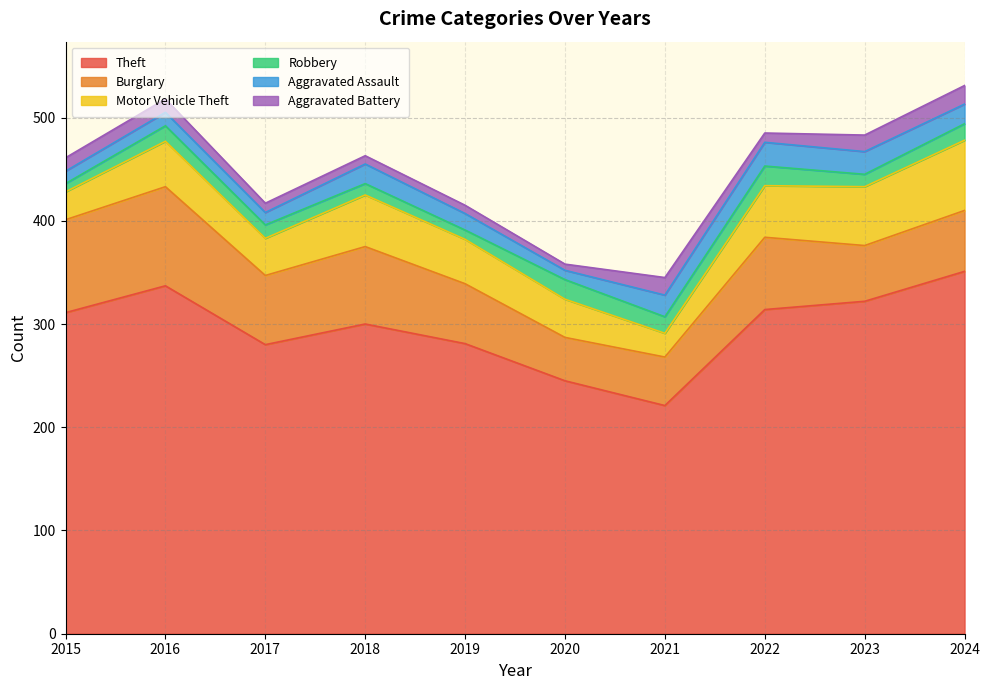

True or false: Theft and Robbery intersect in this chart.

False